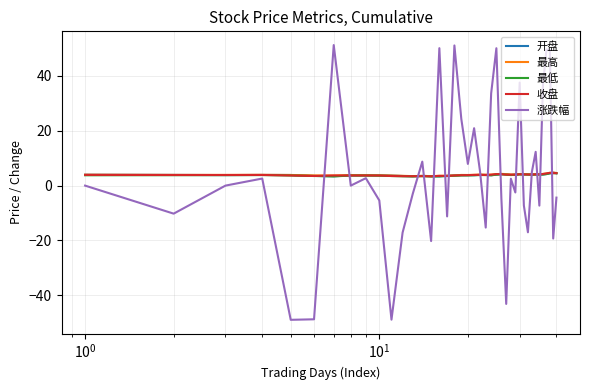

What is the smallest value displayed?

-49.0